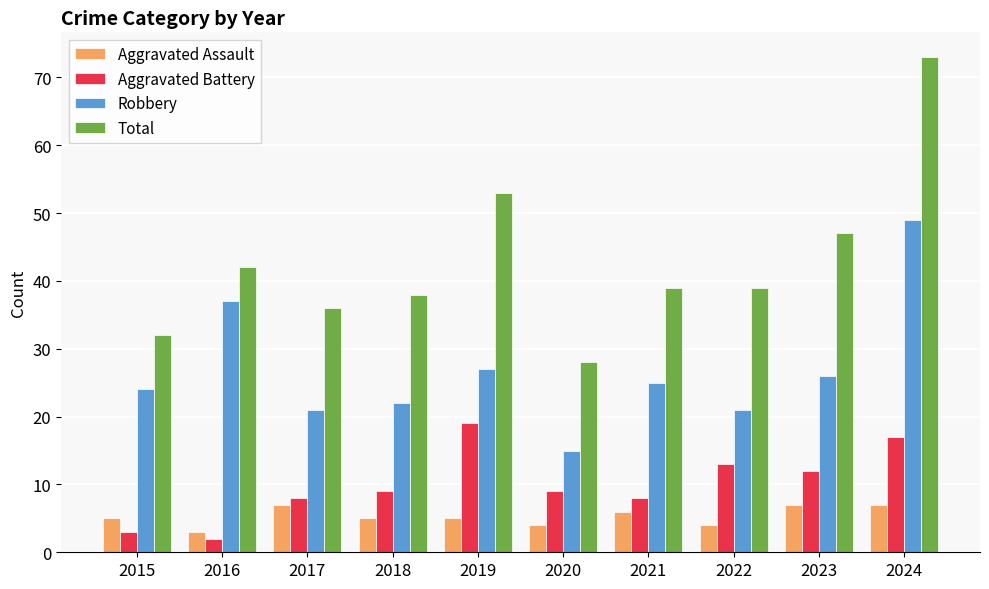

How many data points does each series have?

10